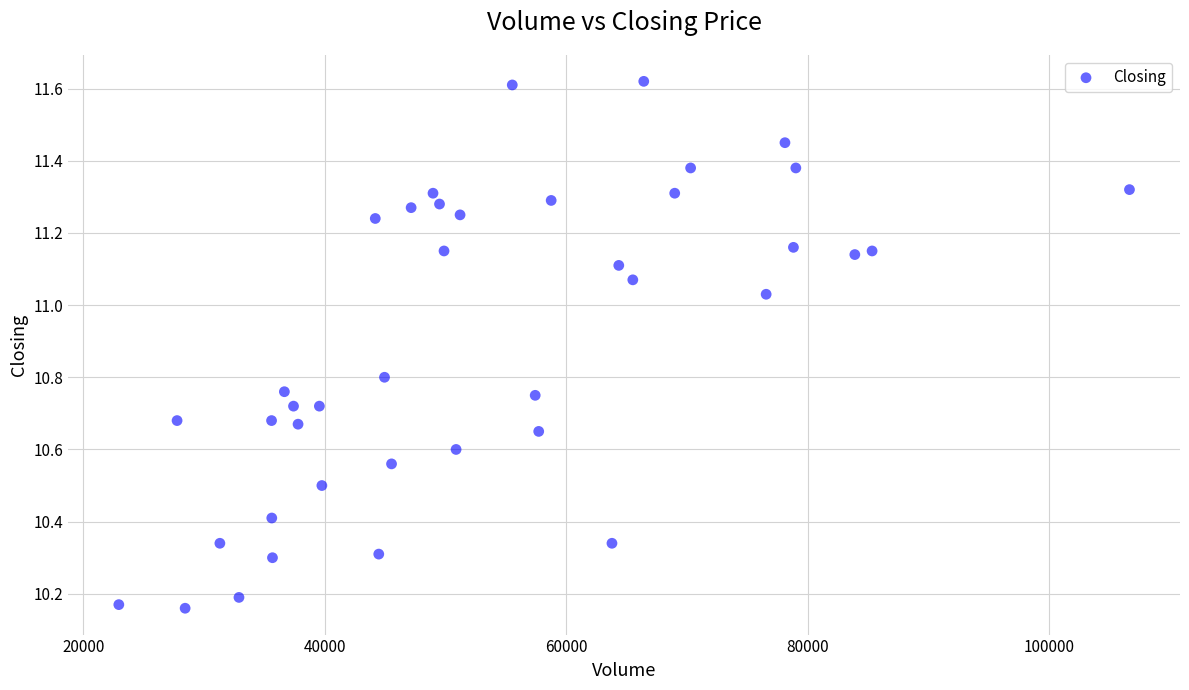

What is the range of X values (max minus min)?

83708.0